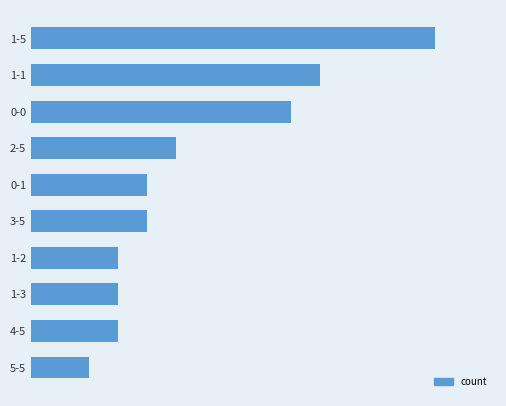

How many data points are above 4?

4